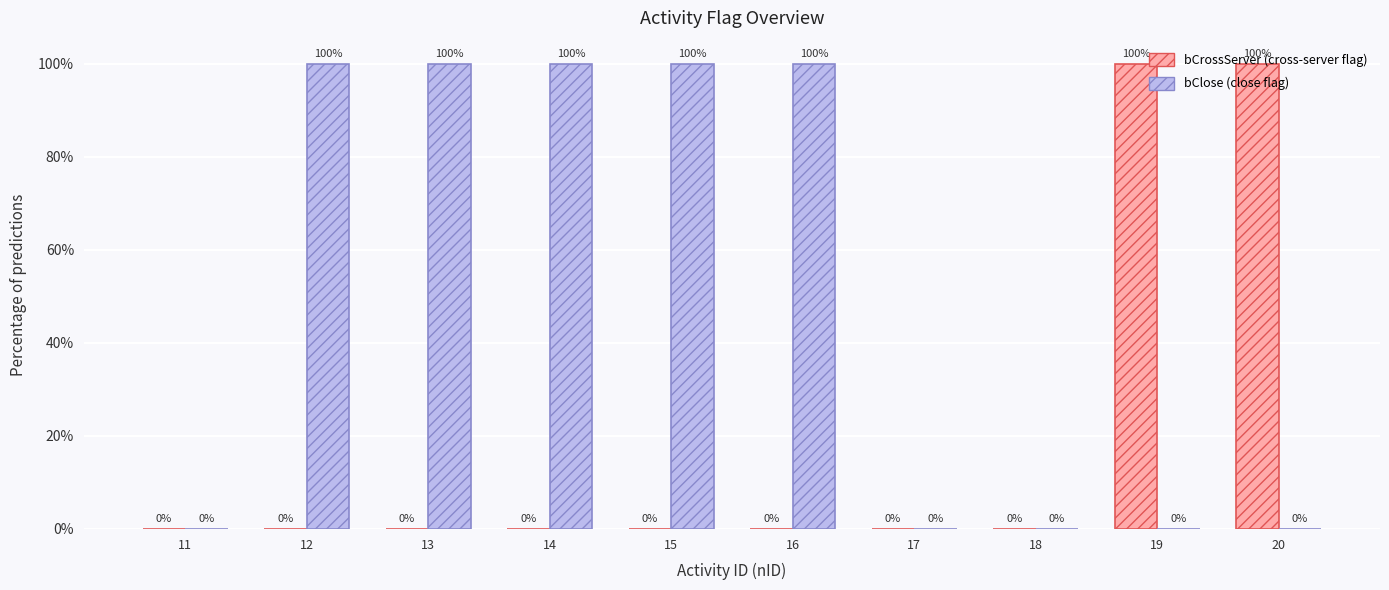

Are the bars horizontal?

No